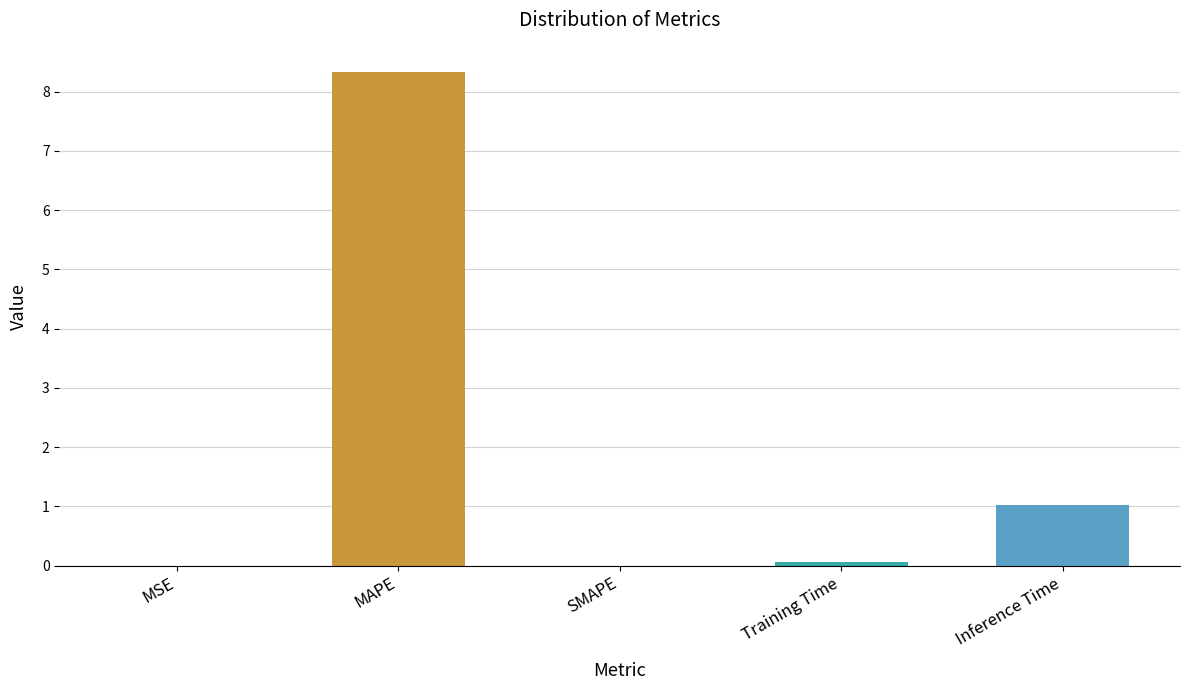

Read the value at Inference Time.

1.0